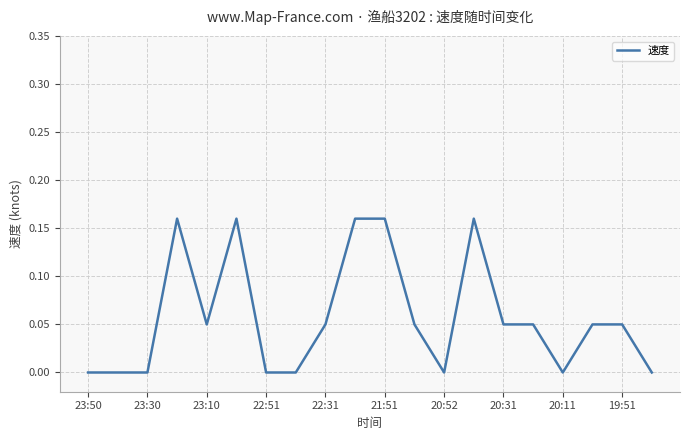

How many lines are shown in the chart?

1